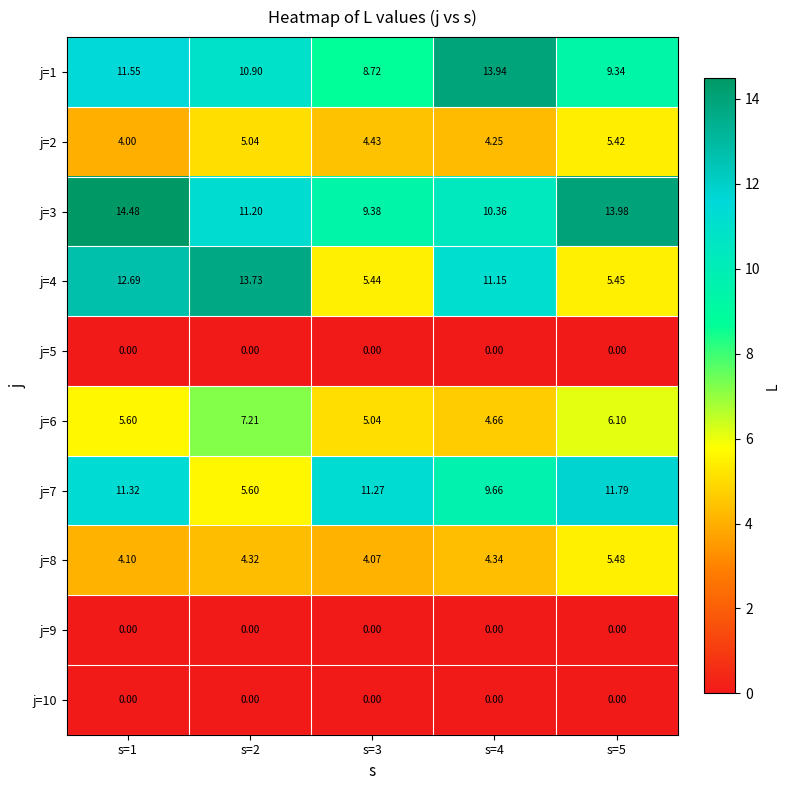

Is the value of j=10 at s=1 greater than the value of j=4 at s=2?

No